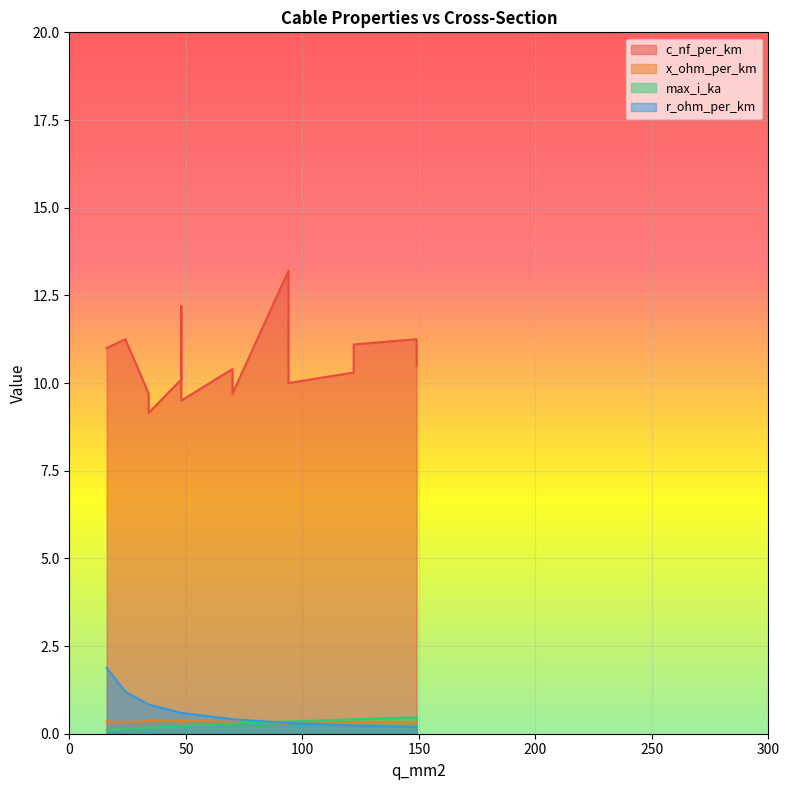

Rank the series by their maximum value, from highest to lowest.

c_nf_per_km, r_ohm_per_km, max_i_ka, x_ohm_per_km